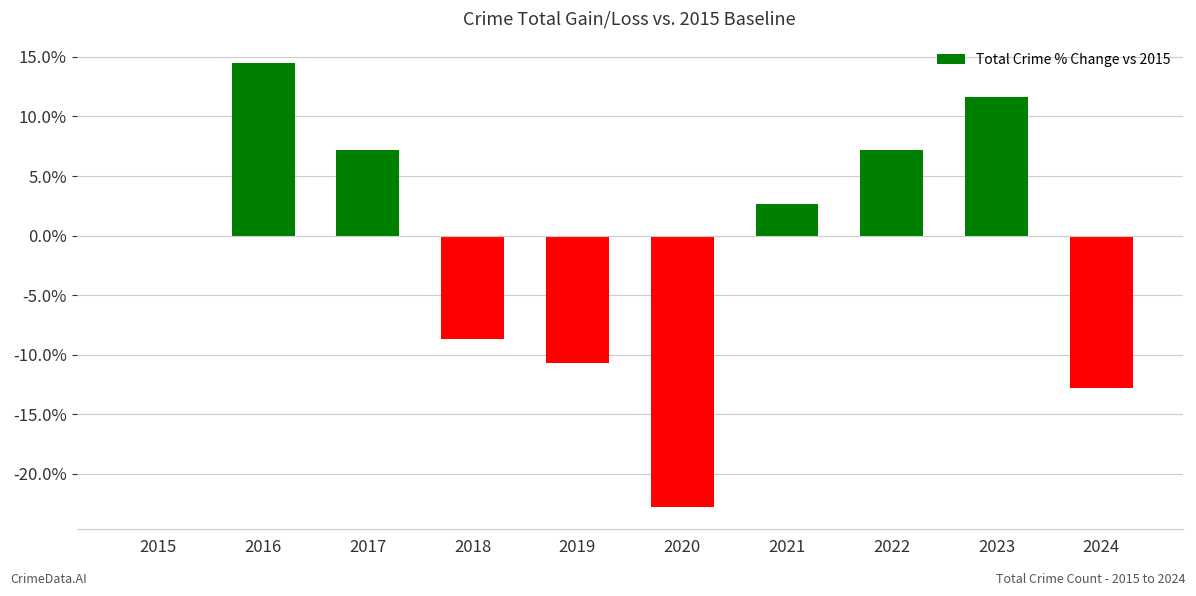

Which has a higher value, 2019 or 2024?

2019